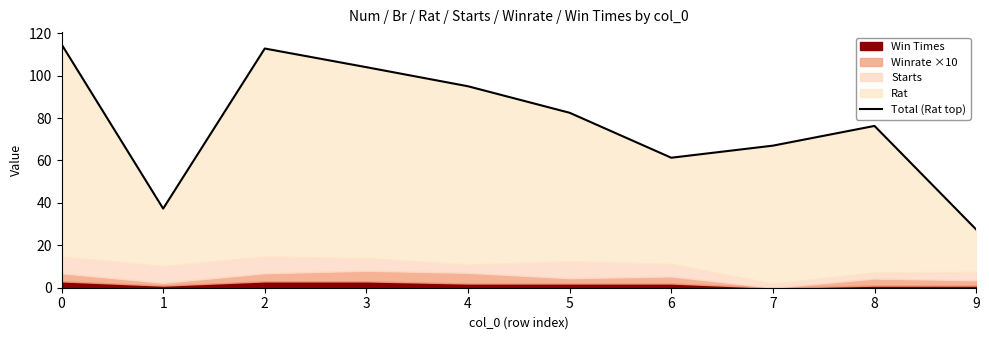

The value at 1 is 25.2. True or false?

False